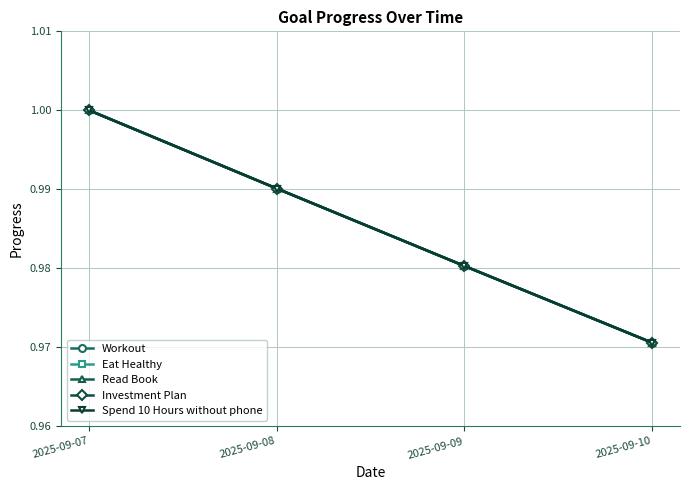

Does the chart have visible grid lines?

Yes